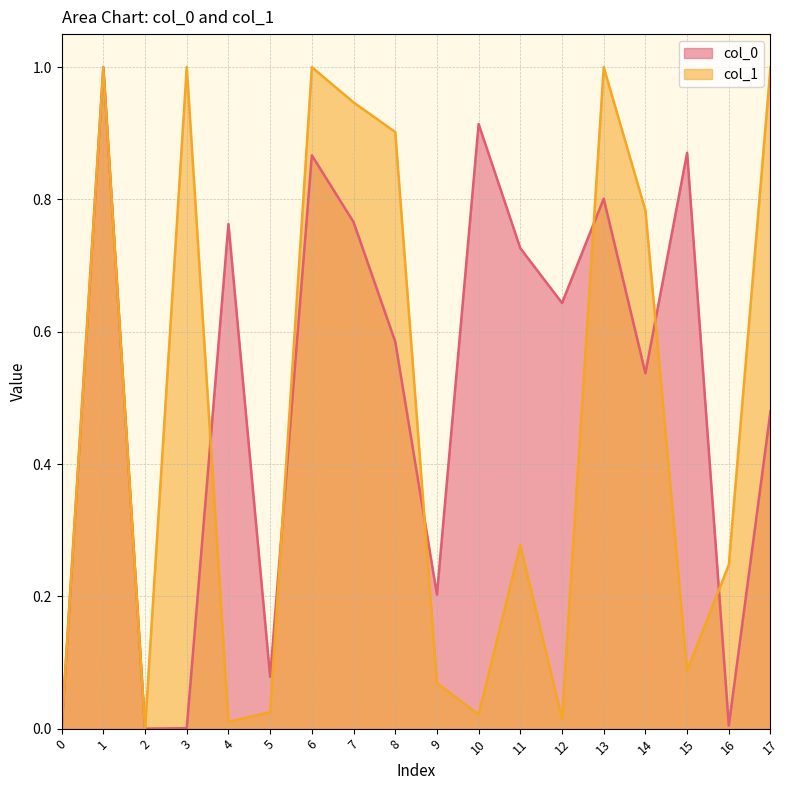

Which series has the largest total across all categories?

col_0